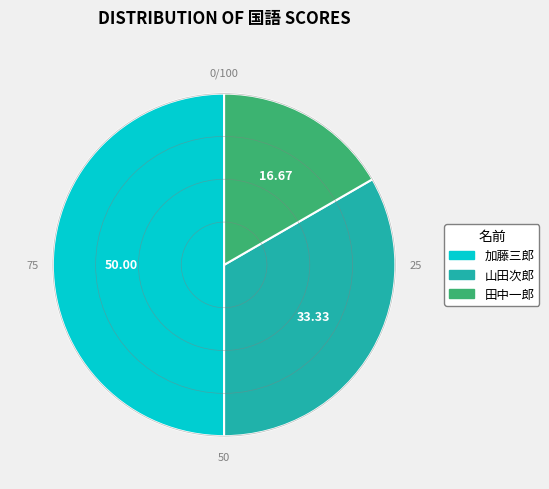

Which slice is the largest?

加藤三郎